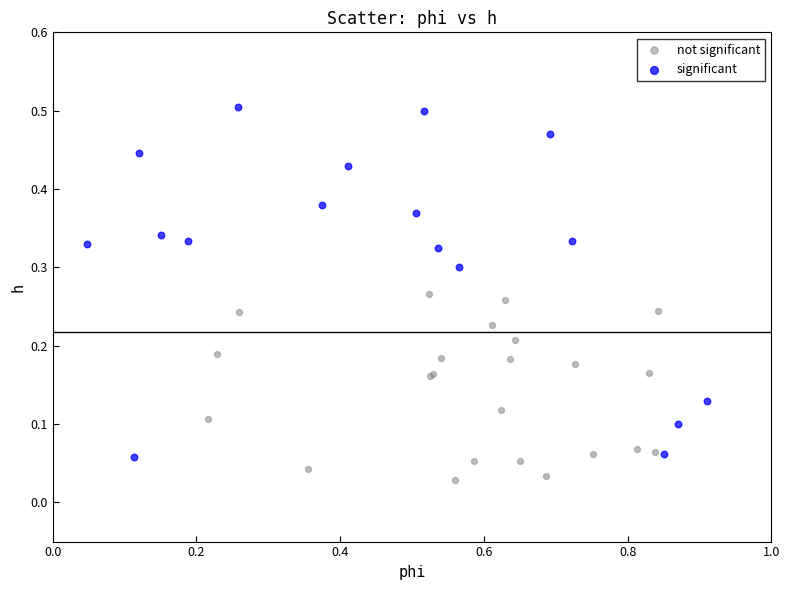

What are all the series names shown in the legend?

not significant, significant